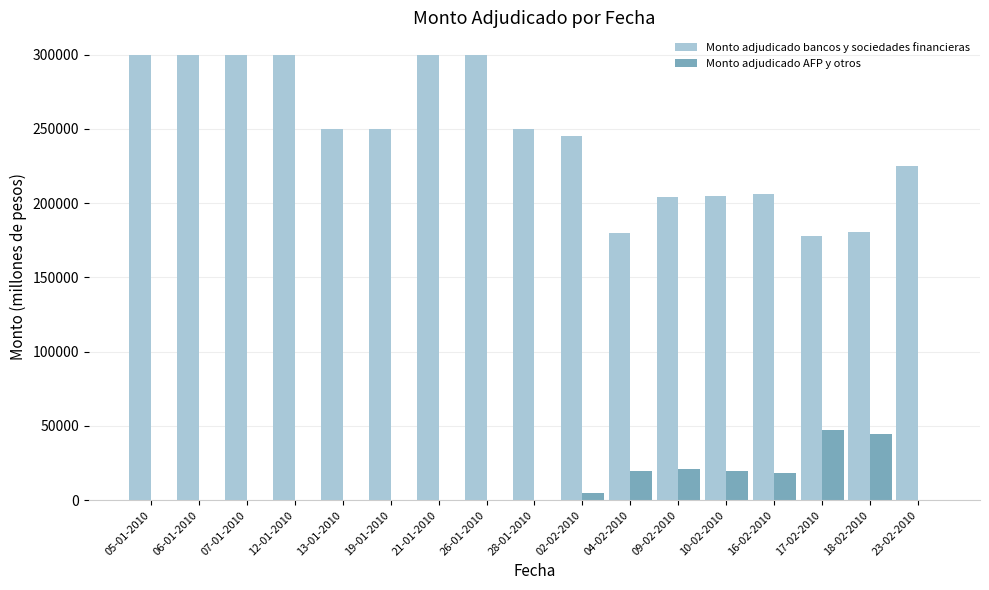

What is the average value of the Monto adjudicado AFP y otros series?

10371